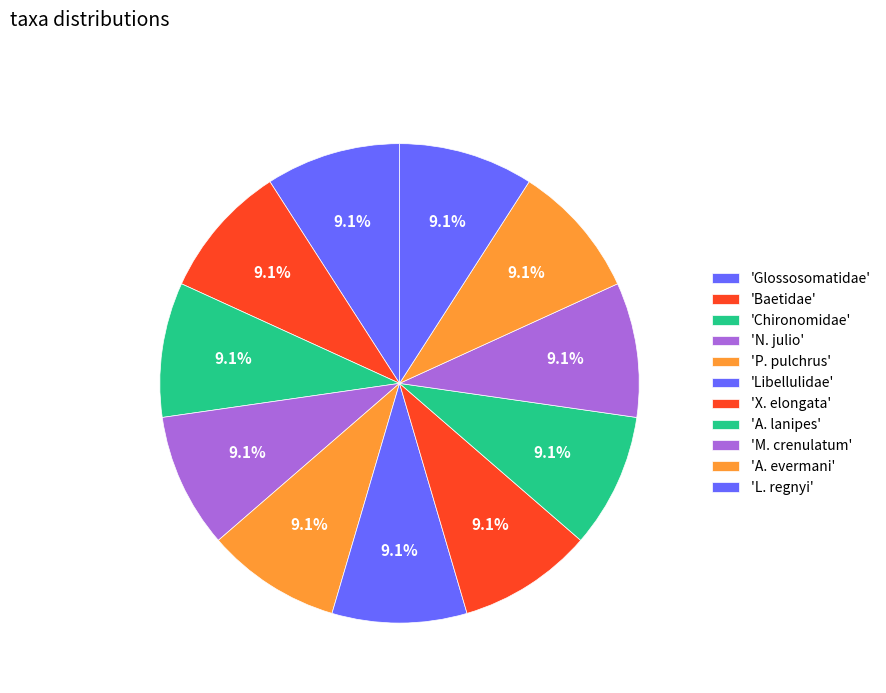

Count the number of slices in the pie.

11